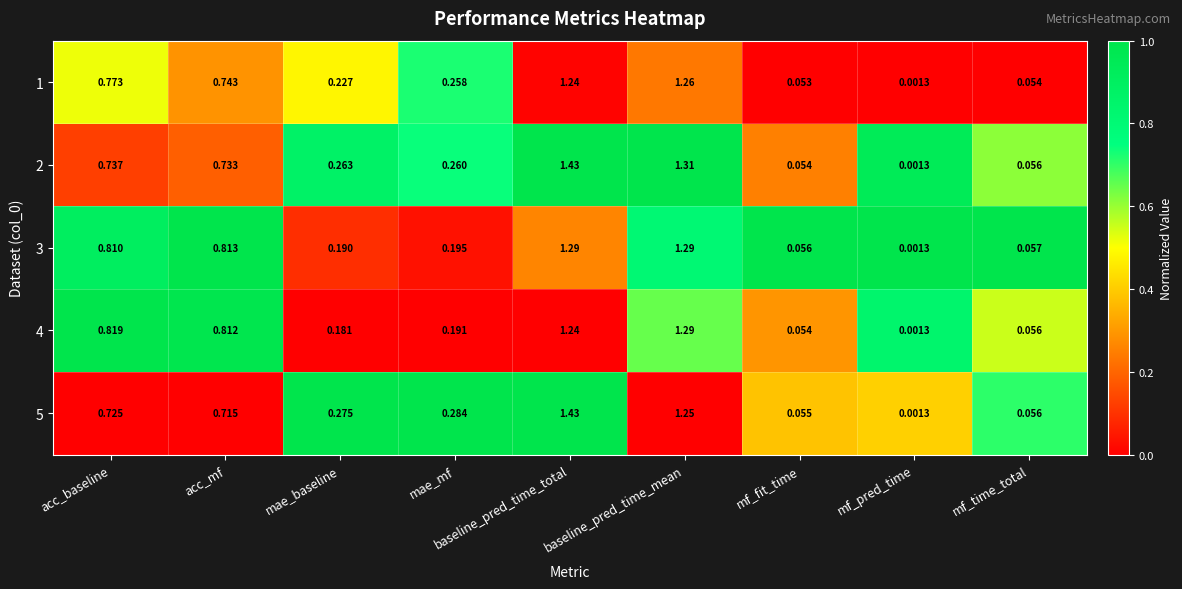

List the labels in order of 2 value, largest first.

baseline_pred_time_total, baseline_pred_time_mean, acc_baseline, acc_mf, mae_baseline, mae_mf, mf_time_total, mf_fit_time, mf_pred_time